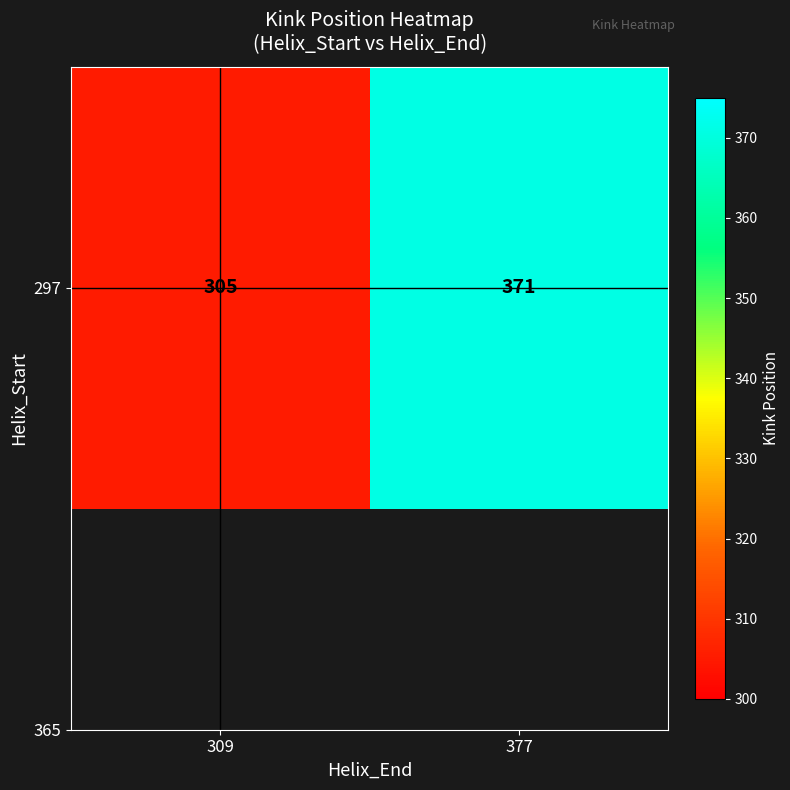

What is the approximate value at 377, to the nearest 5?

370